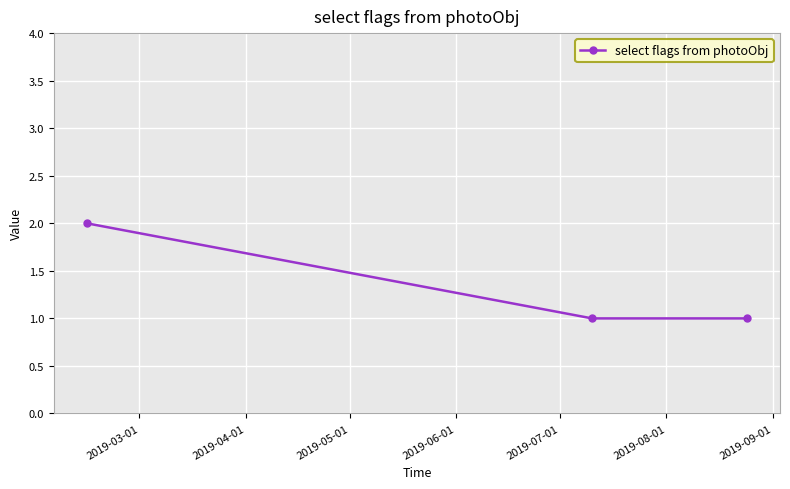

Reading left to right, transcribe all the data shown in this chart.

2	1	1